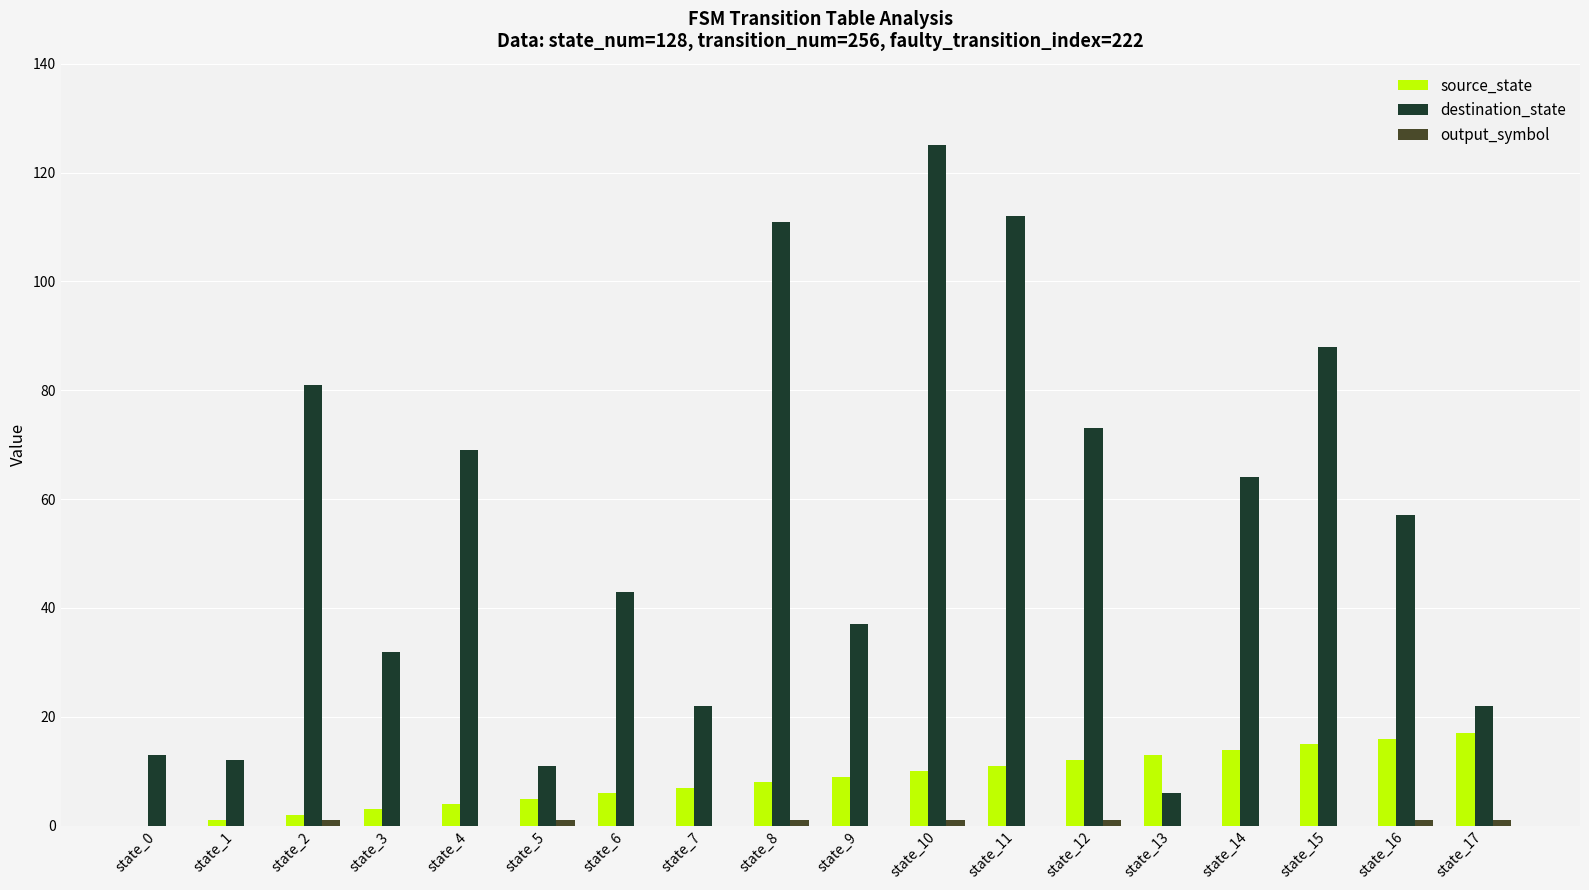

Which series changed the most between state_10 and state_17?

destination_state